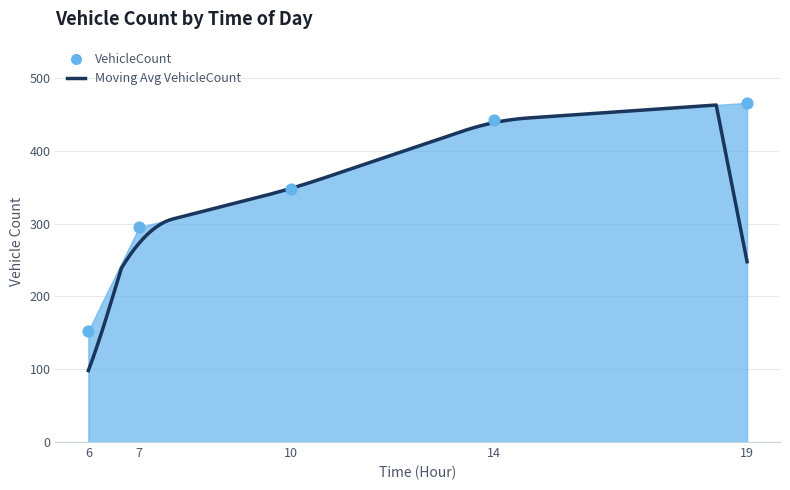

What is the ratio of the value at 14 to the value at 7?

1.5